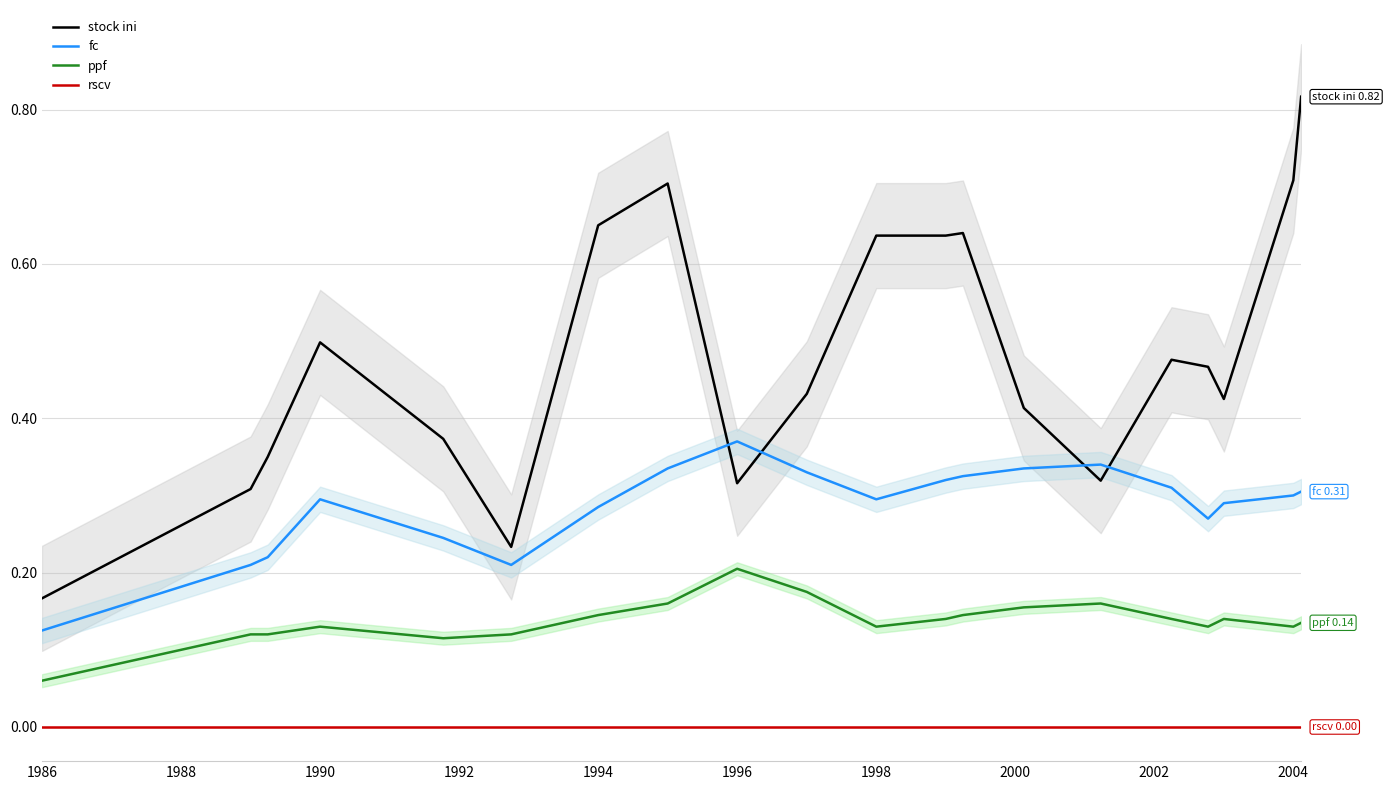

Rank the series by their maximum value, from highest to lowest.

stock ini, fc, ppf, rscv